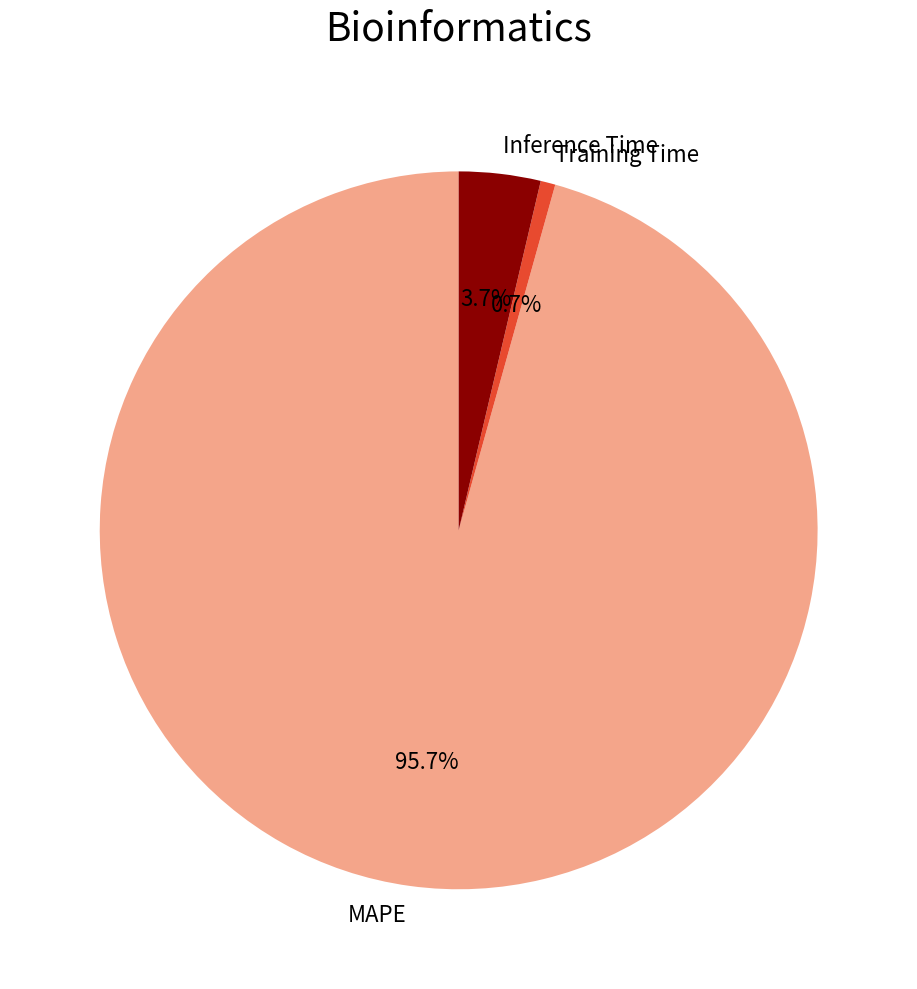

Combined, do Inference Time and Training Time account for over 50%?

No